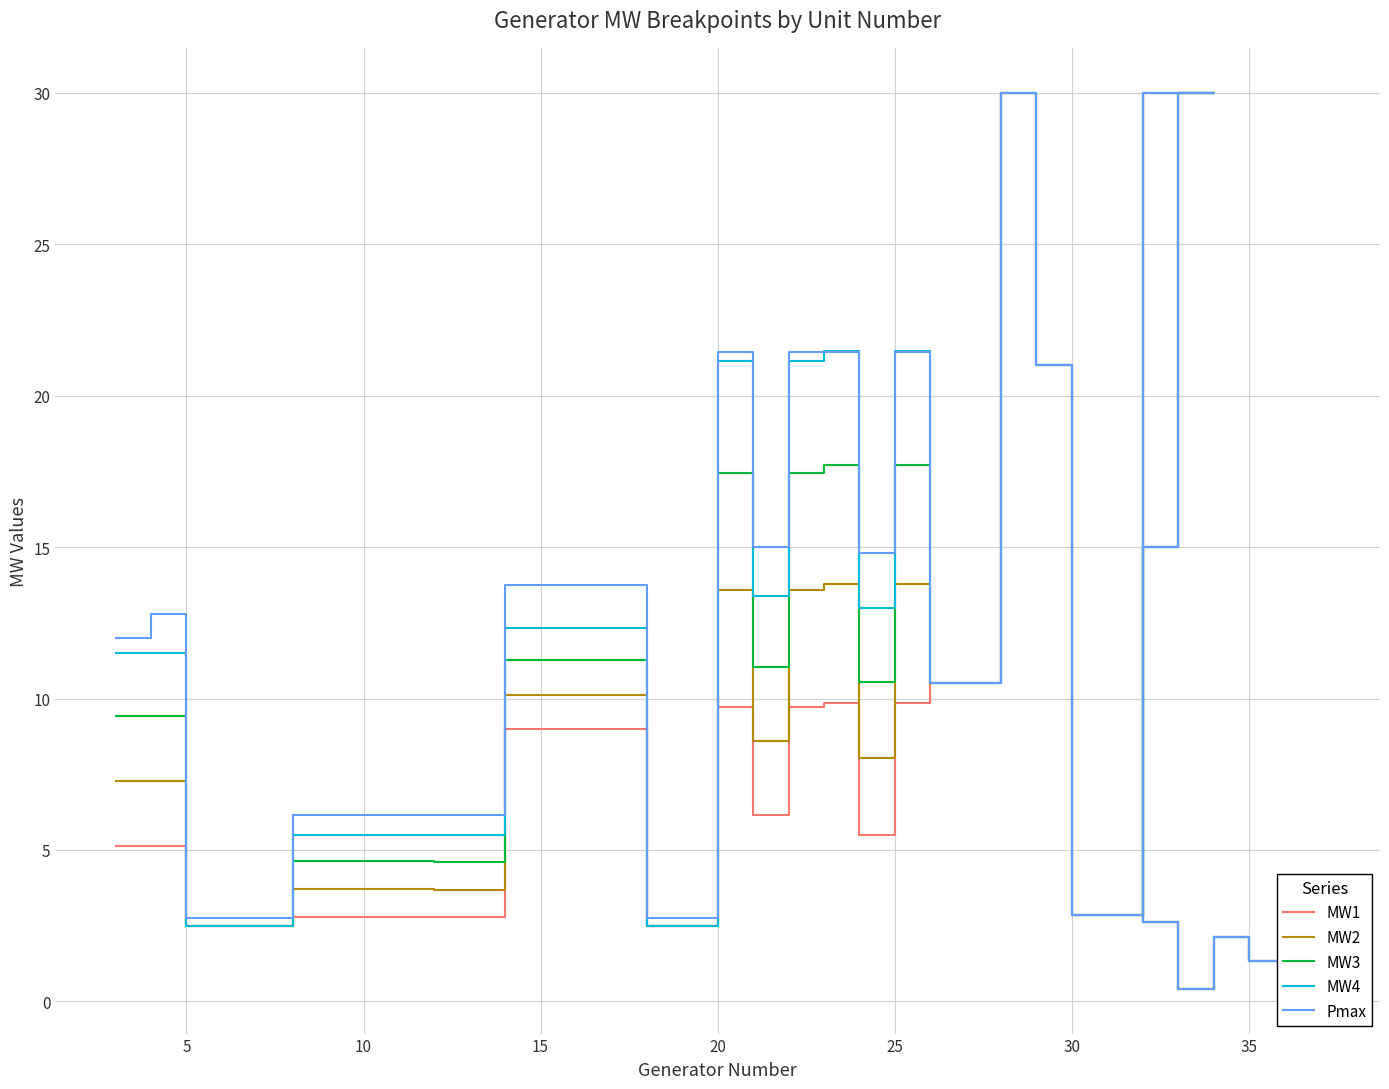

Count the number of data series in this chart.

5